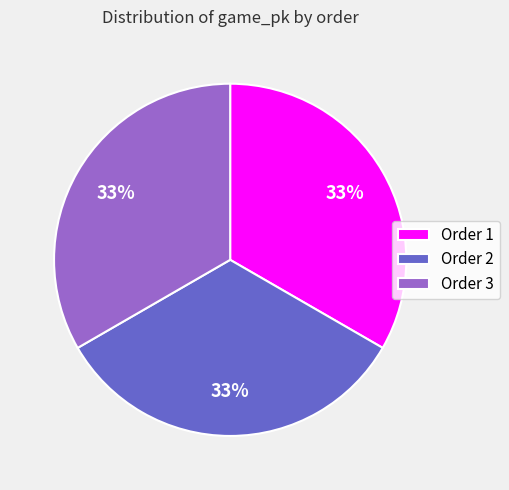

To the nearest percent, what percentage of the pie is Order 1?

33%